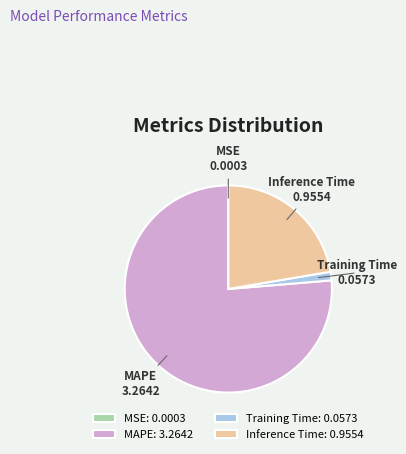

Which has a higher value, MAPE or Training Time?

MAPE